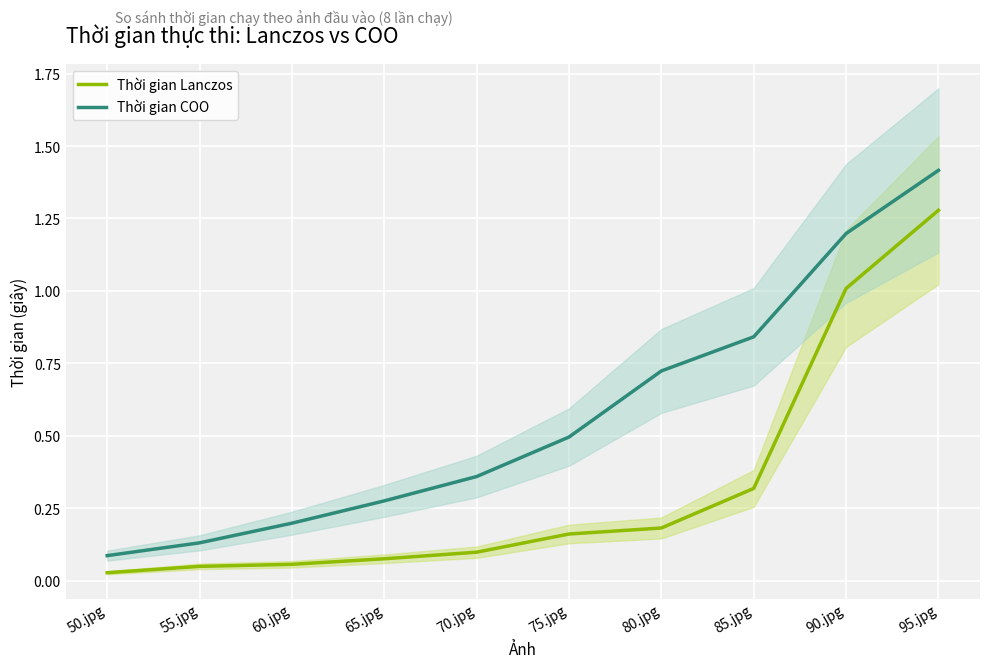

What is the label of the 5th point from the left?

70.jpg